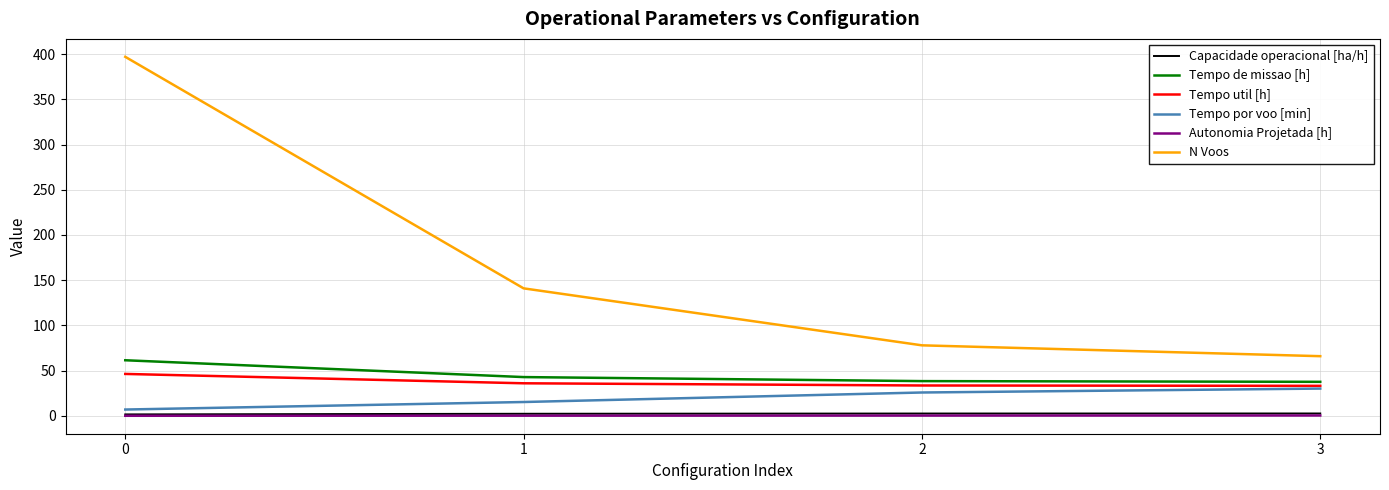

True or false: Tempo util [h] has more than 1 interior local peaks.

False